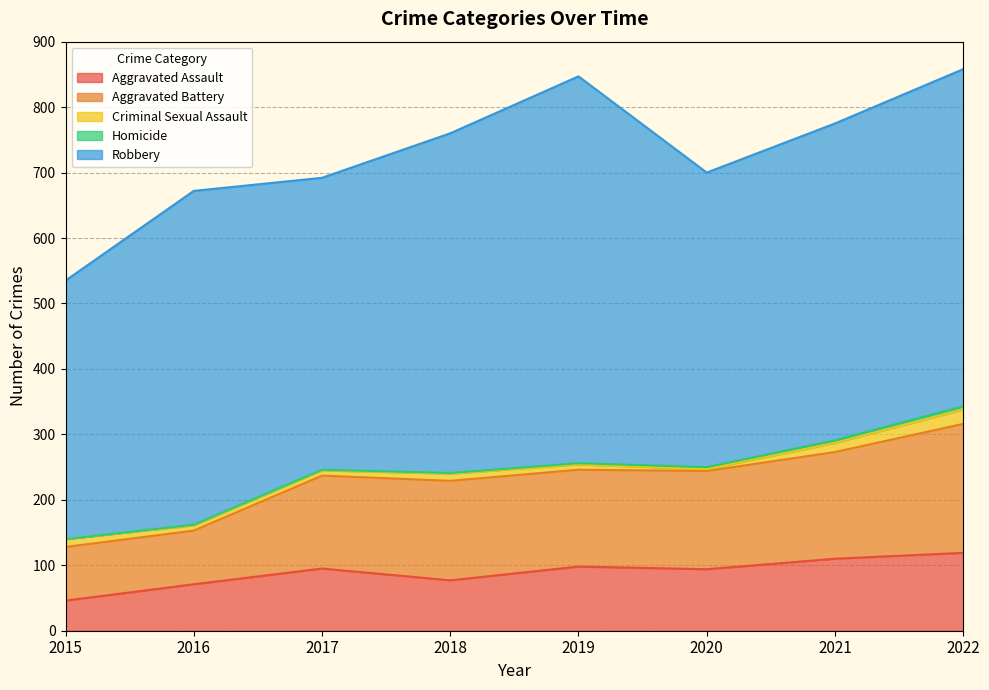

How many lines are shown in the chart?

5